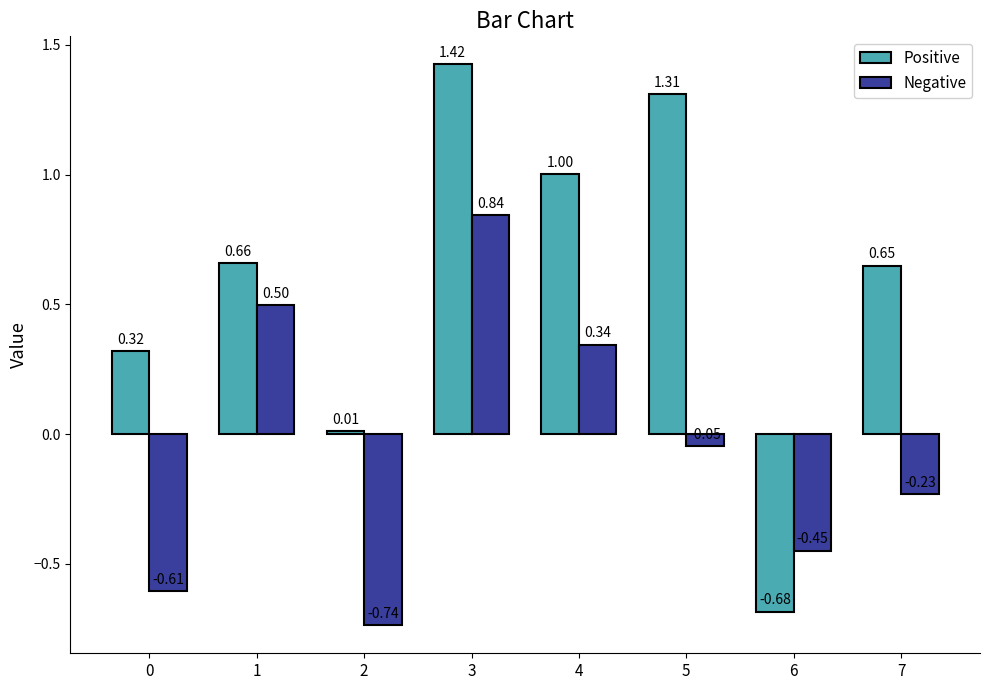

What is the sum of all Positive values?

4.7